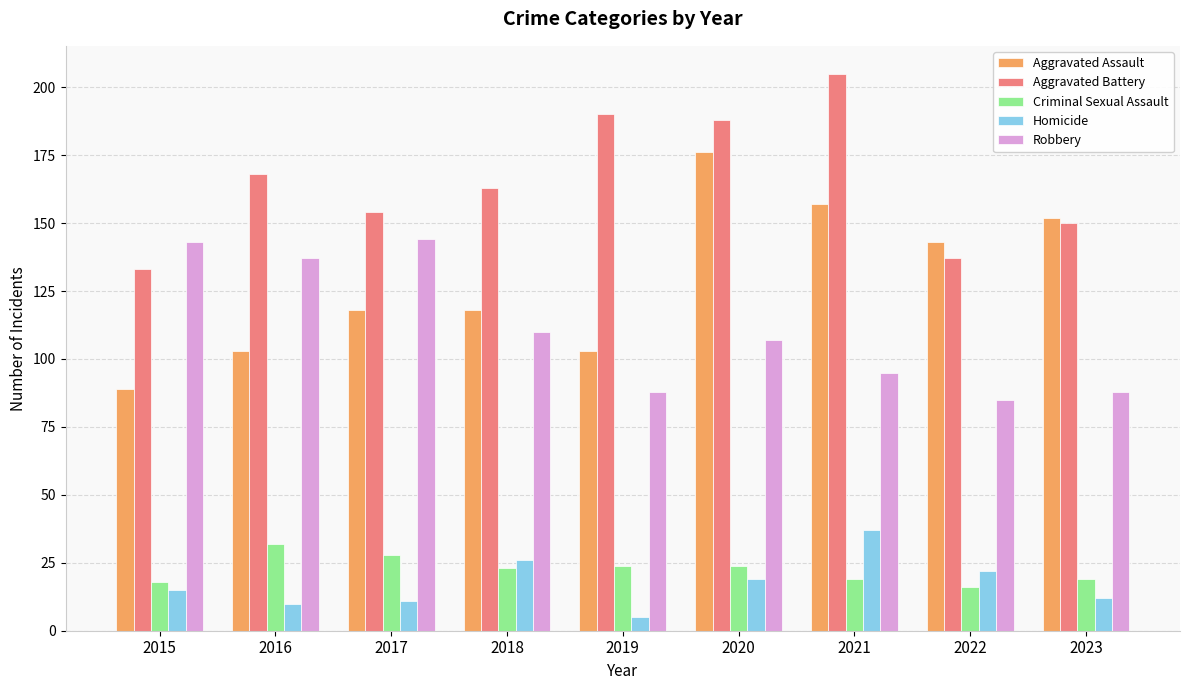

Which series has the largest total across all categories?

Aggravated Battery